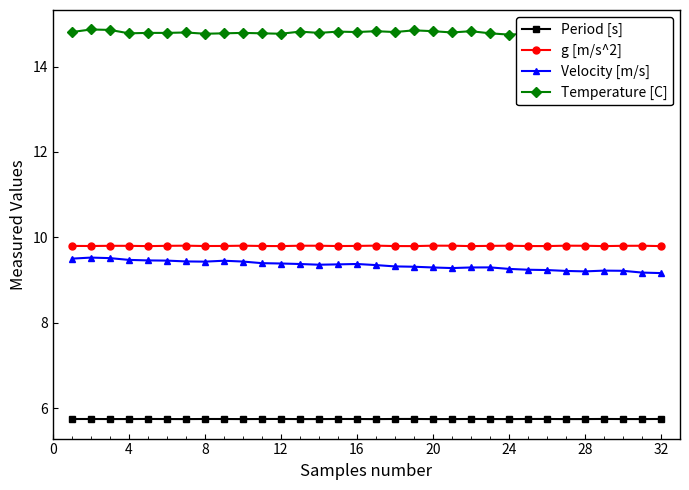

Does the chart display data point markers on the line(s)?

Yes